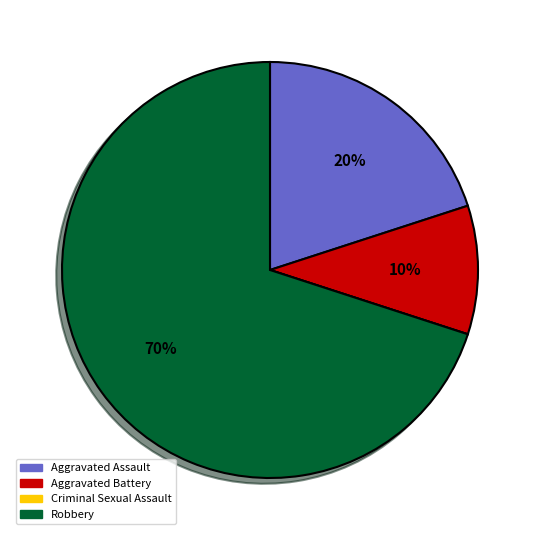

Which category accounts for the majority?

Robbery